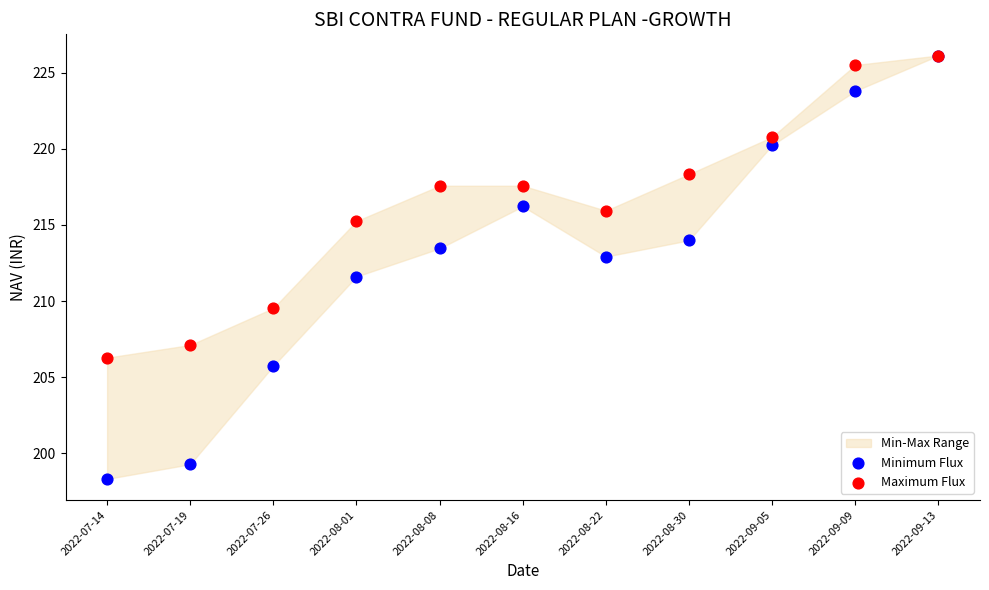

Across all series, what Y value is closest to 212?

211.6